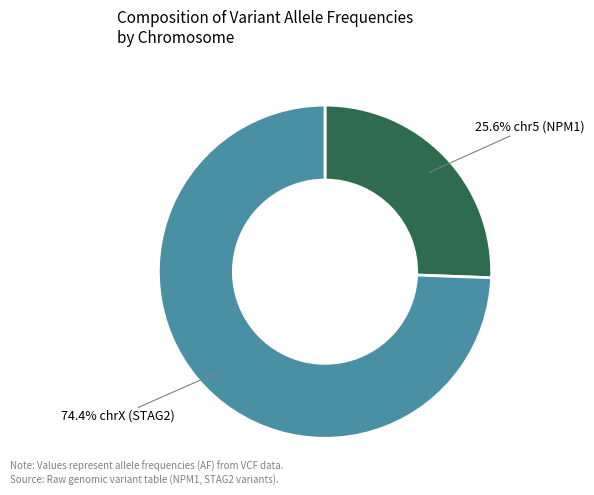

Is there a majority slice in this chart?

Yes